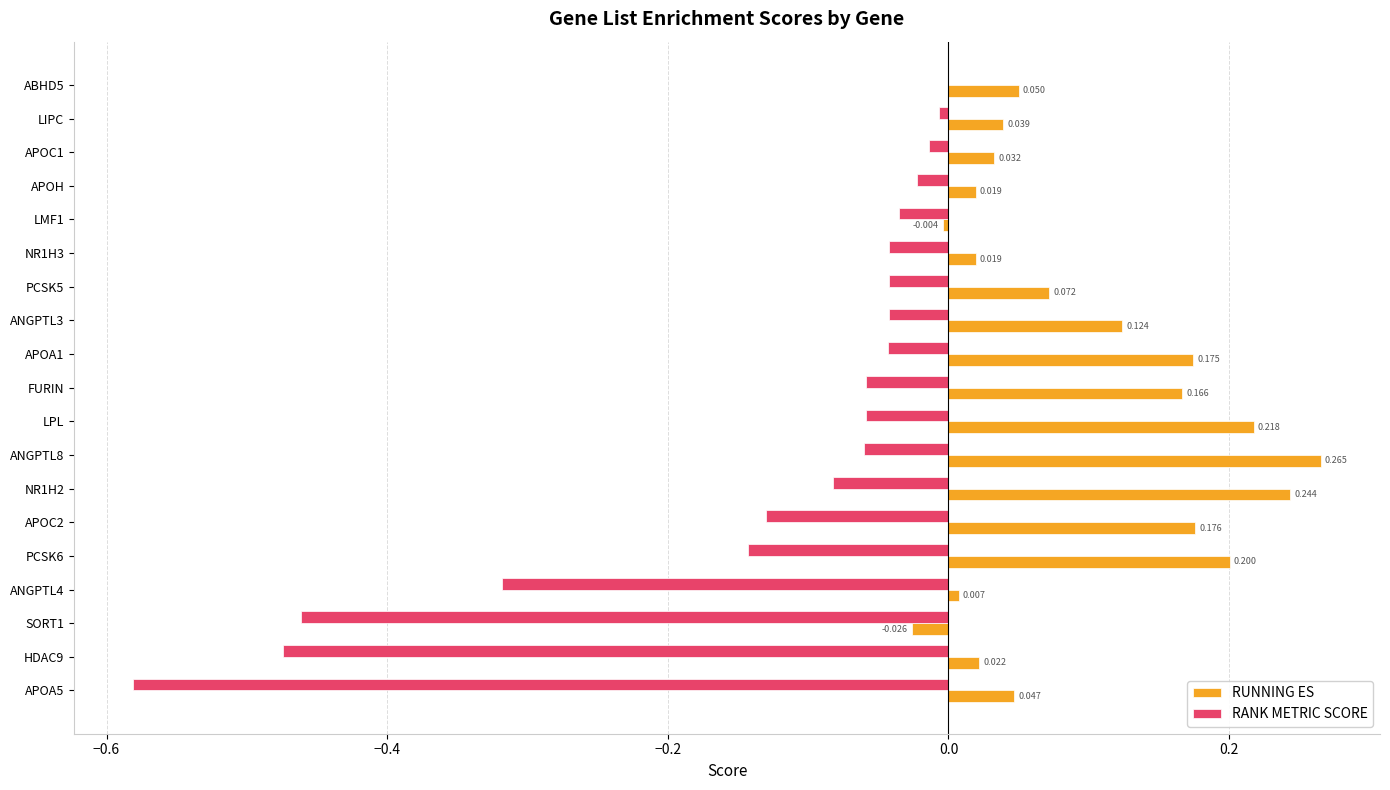

How many data points in RUNNING ES are above 0?

17